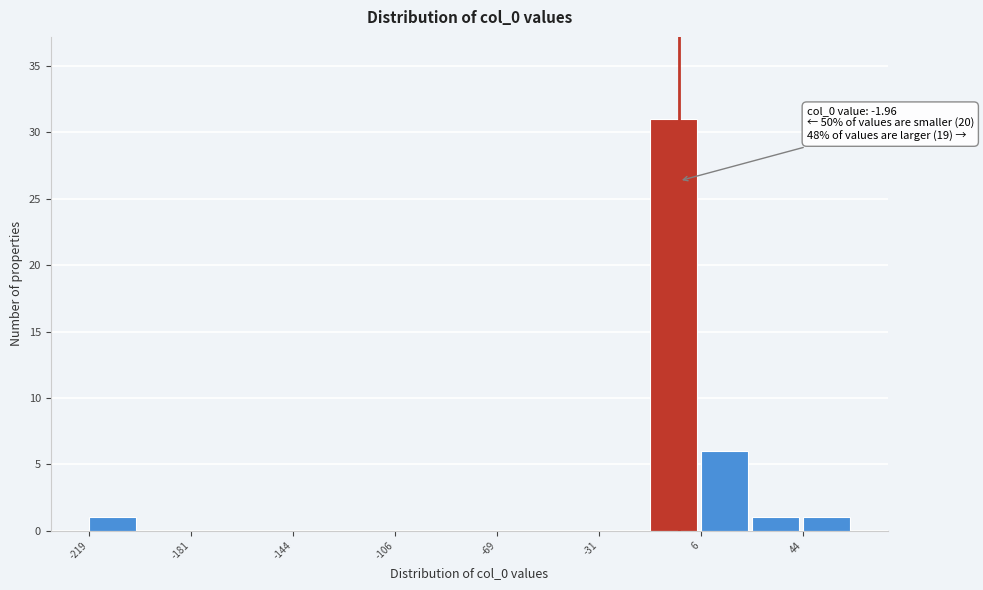

Read against the x-axis, roughly where is the centre of the tallest bar?

-5